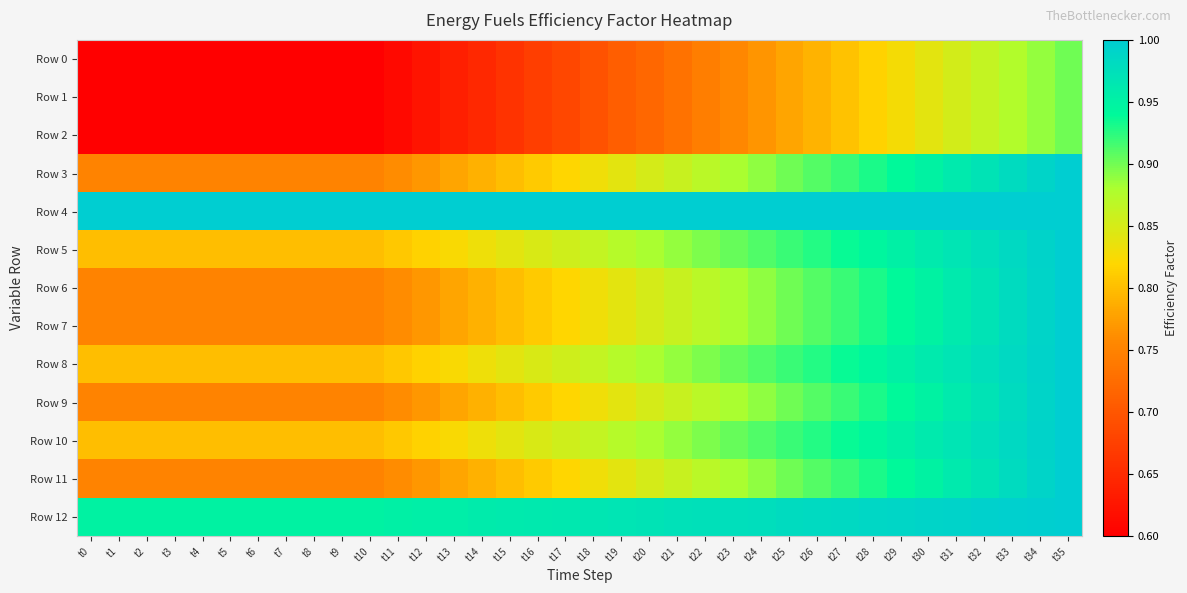

Which series has the largest total across all categories?

Row 4